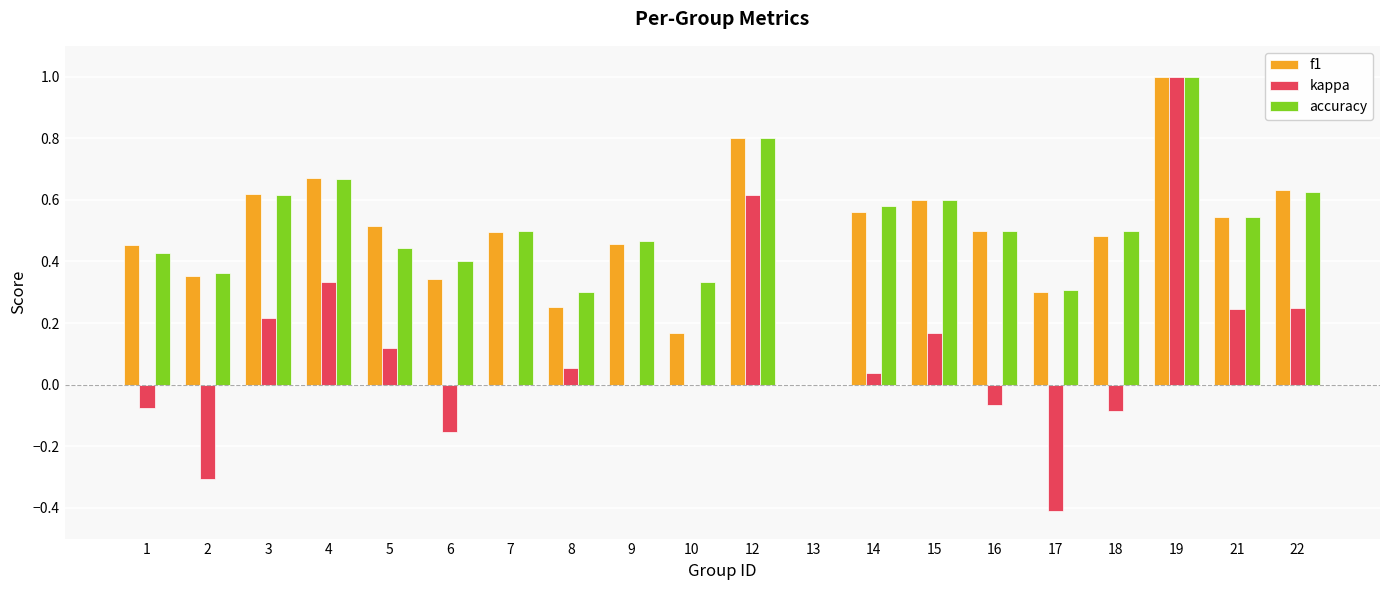

Between 1 and 3, which series saw the biggest shift?

kappa